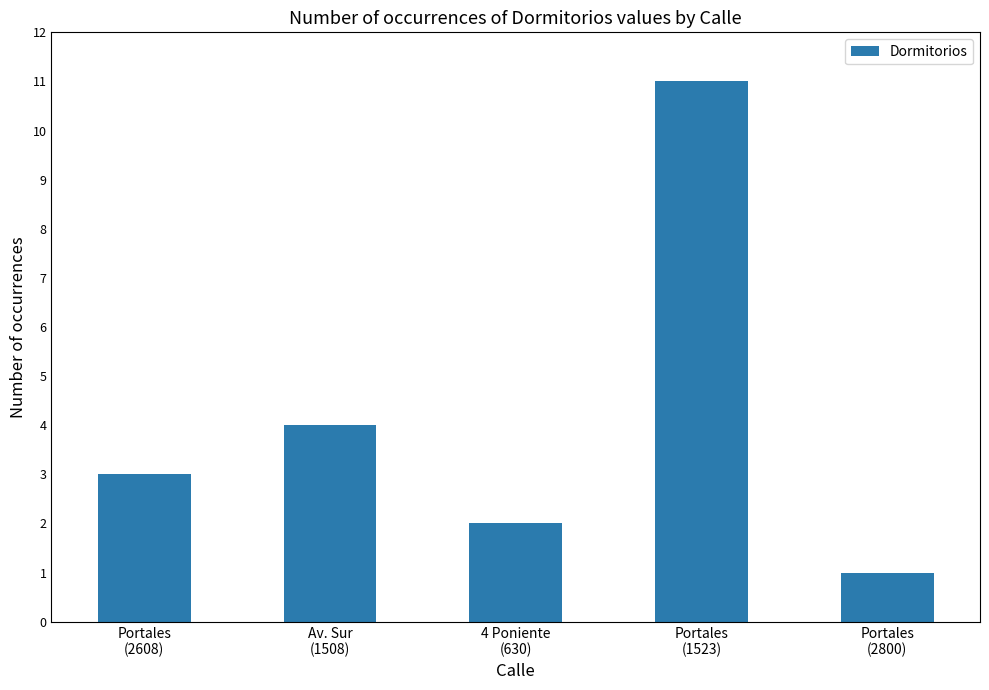

How many data points are less than 3?

2